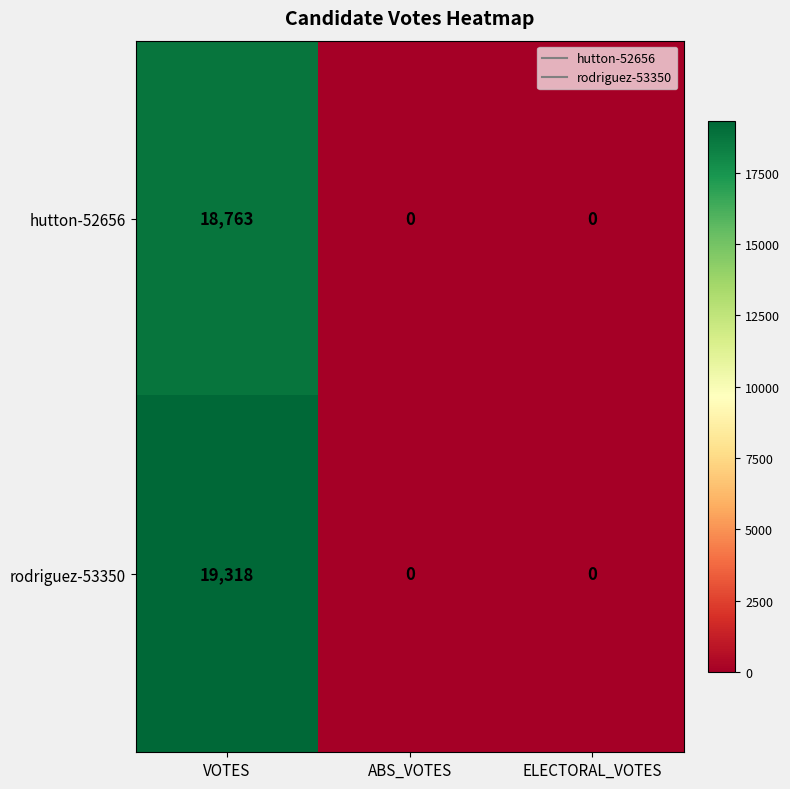

Rank the series by their maximum value, from highest to lowest.

rodriguez-53350, hutton-52656